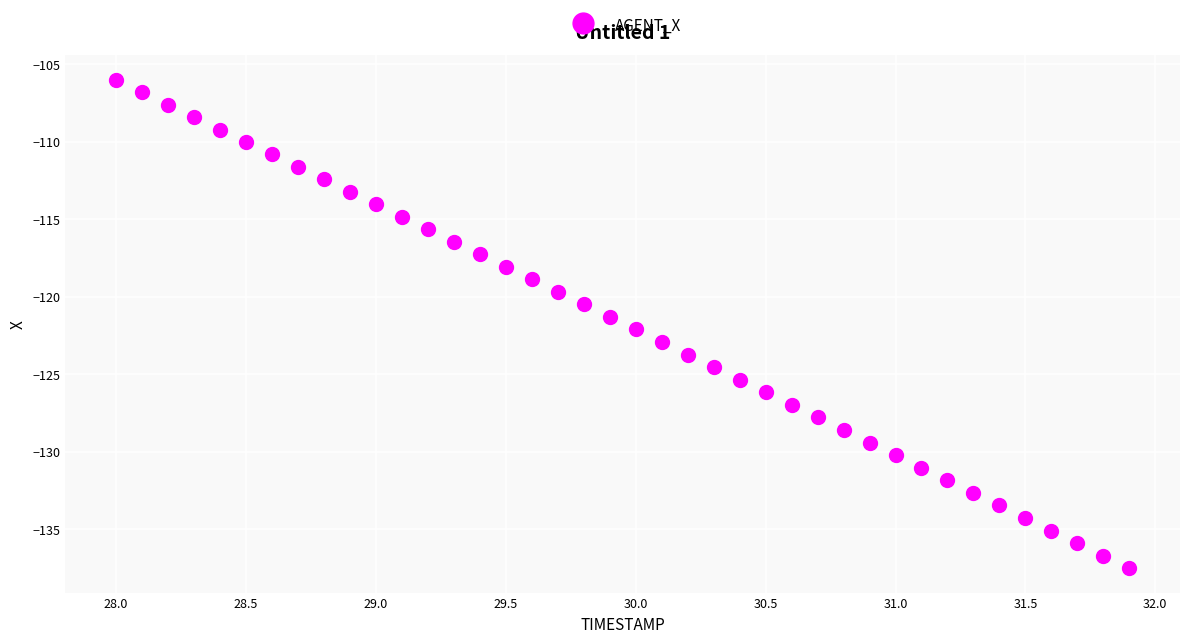

What is the range of Y values (max minus min)?

31.5